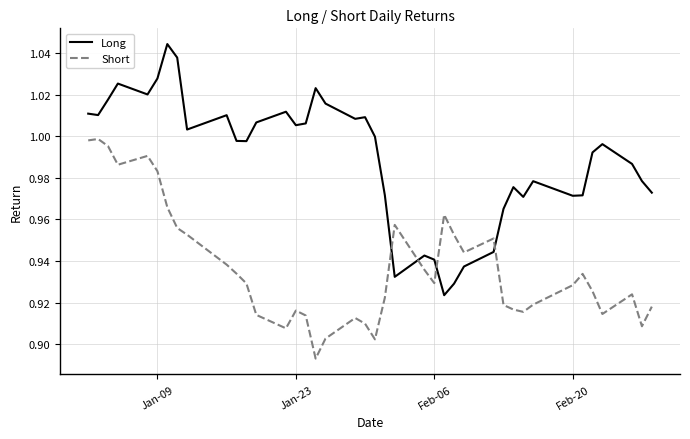

How many intersections are there between Long and Short?

4